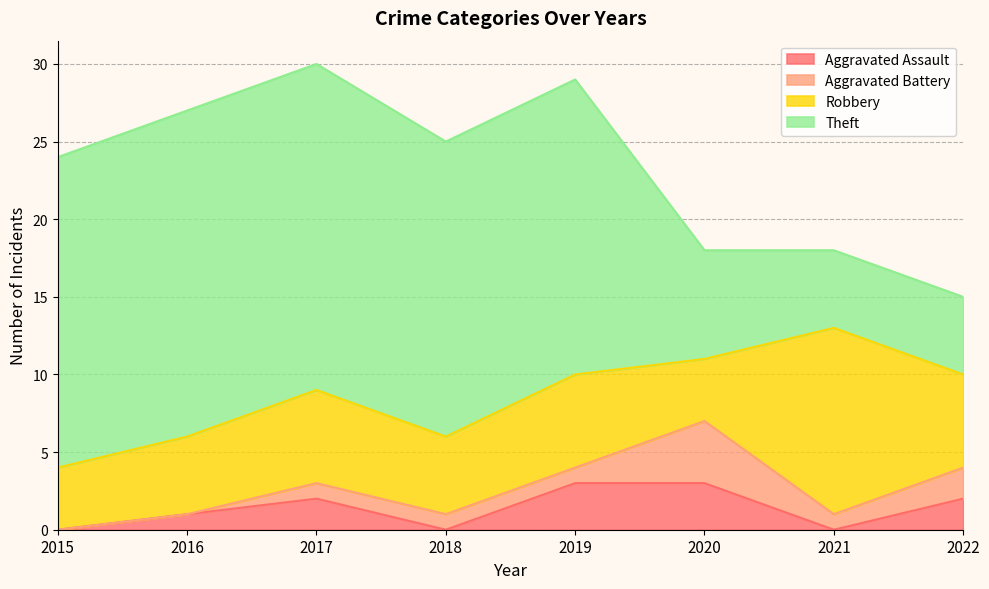

How many distinct data groups are displayed?

4